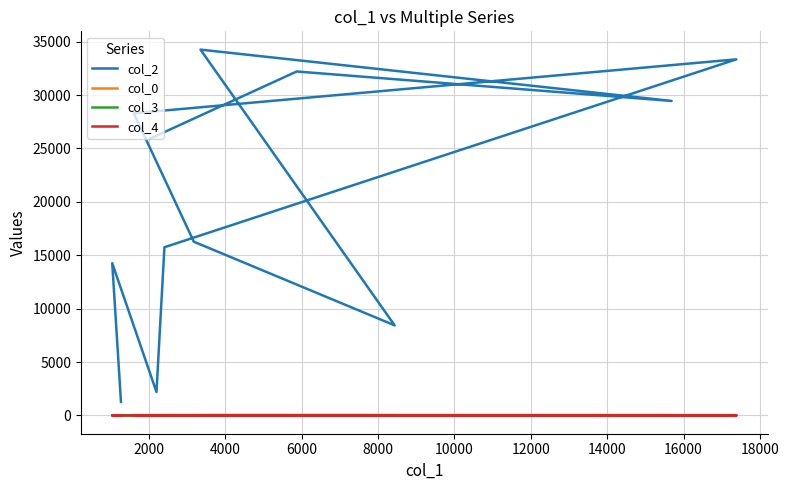

What is the highest value of the col_4 series?

1.0